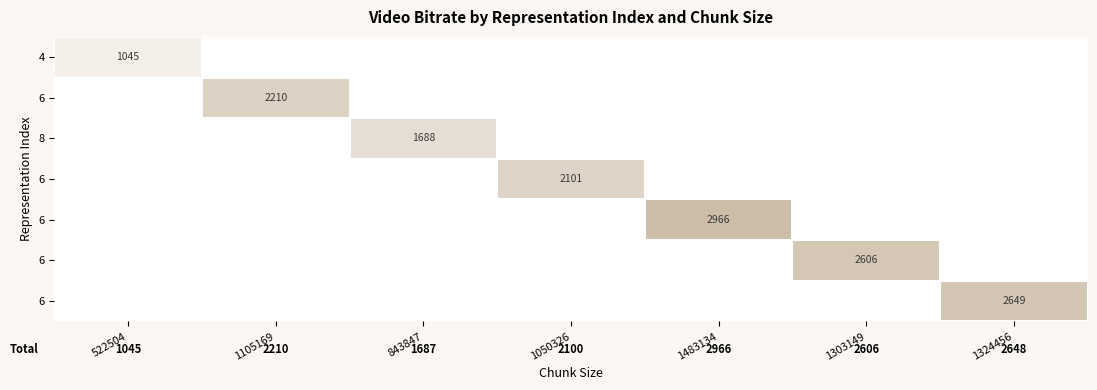

Which label corresponds to the largest value in the chart?

1483134